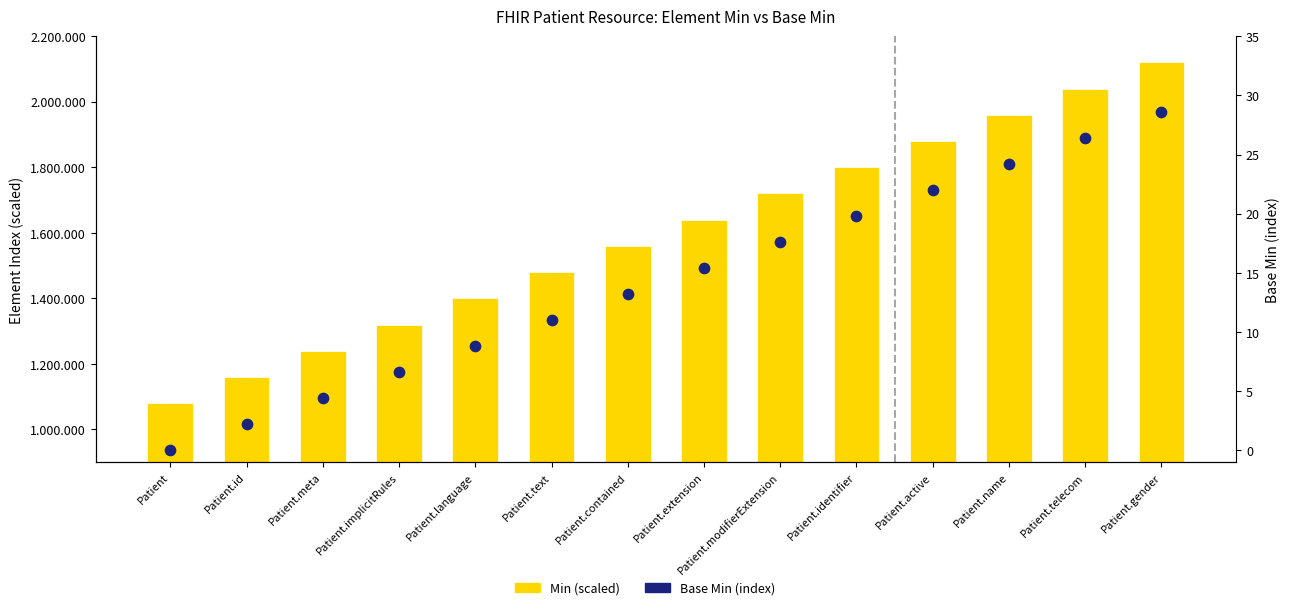

Which series has the widest spread of Y values?

Min (scaled row index)